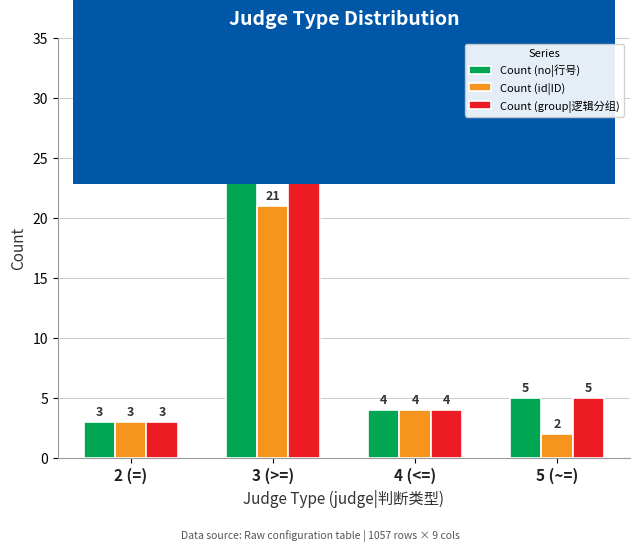

What is the difference between the highest and lowest values at 5 (~=)?

3